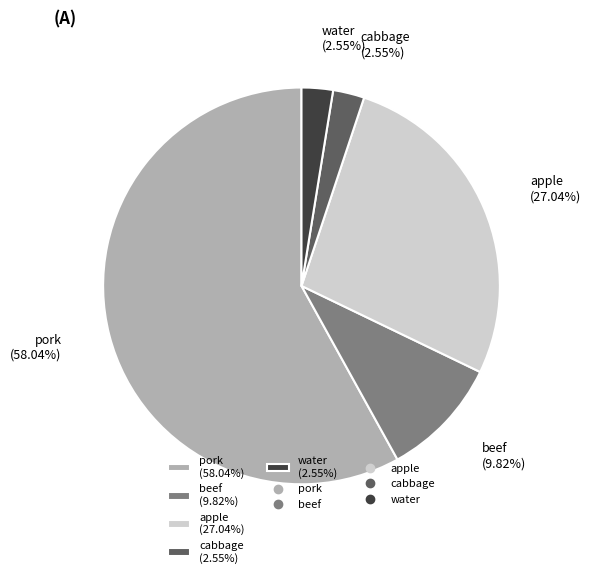

Which category has the biggest portion of the pie?

pork